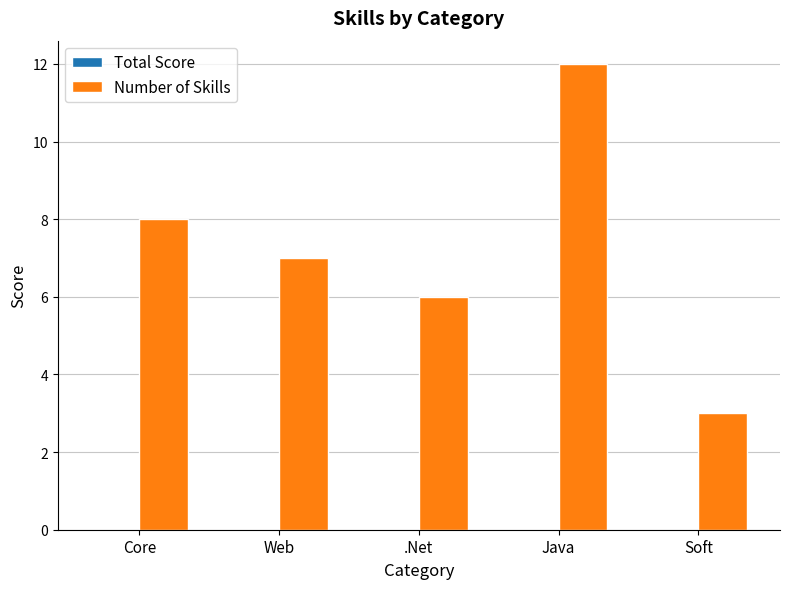

Does the chart contain any negative values?

No